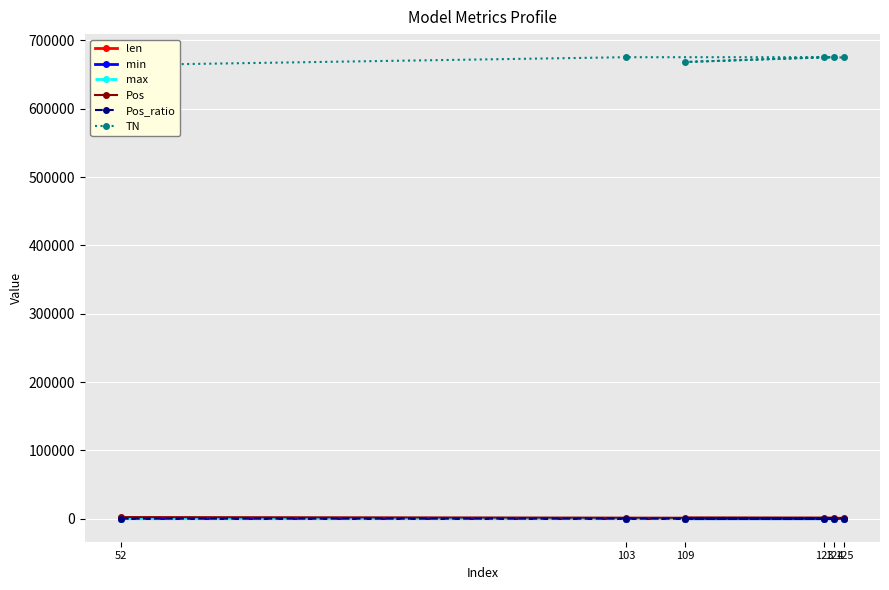

True or false: Pos and len intersect in this chart.

False